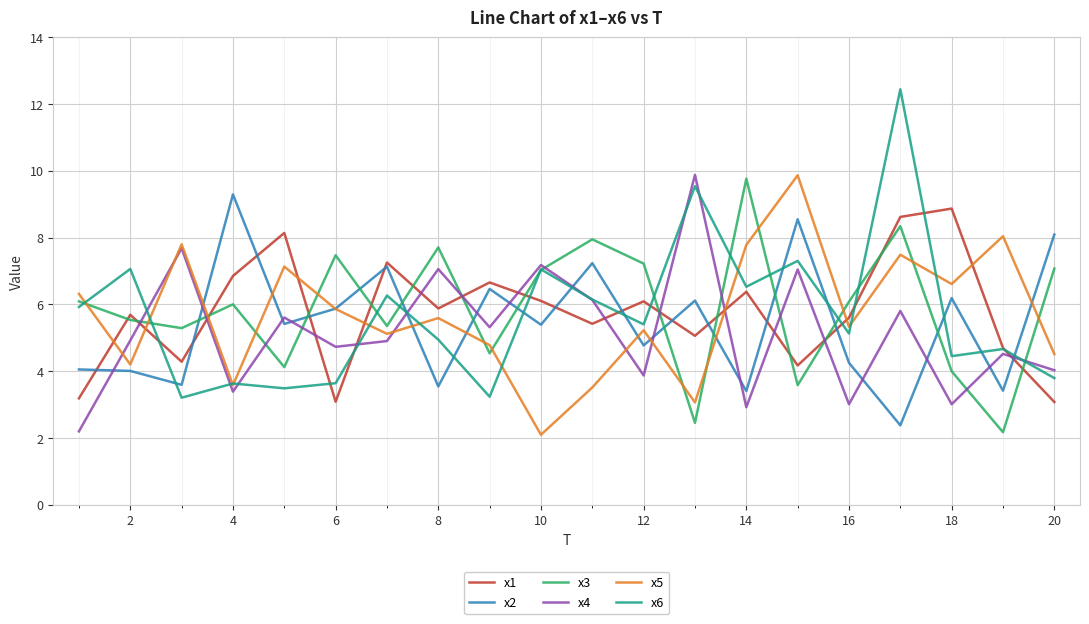

What is the minimum value shown in the chart?

2.1